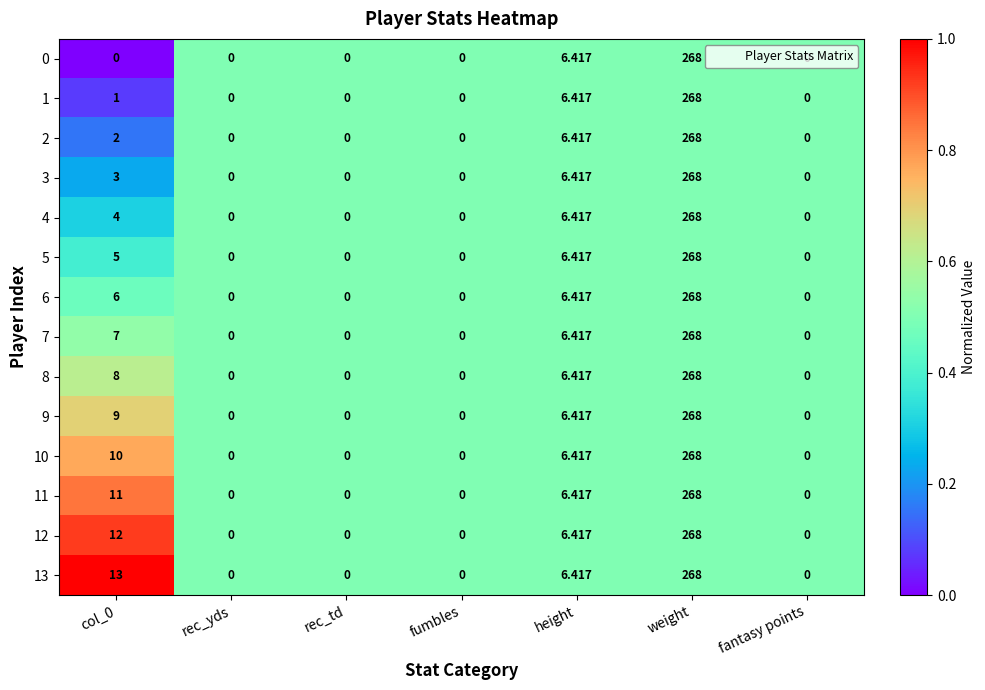

At which category is the sum across all series the highest?

weight